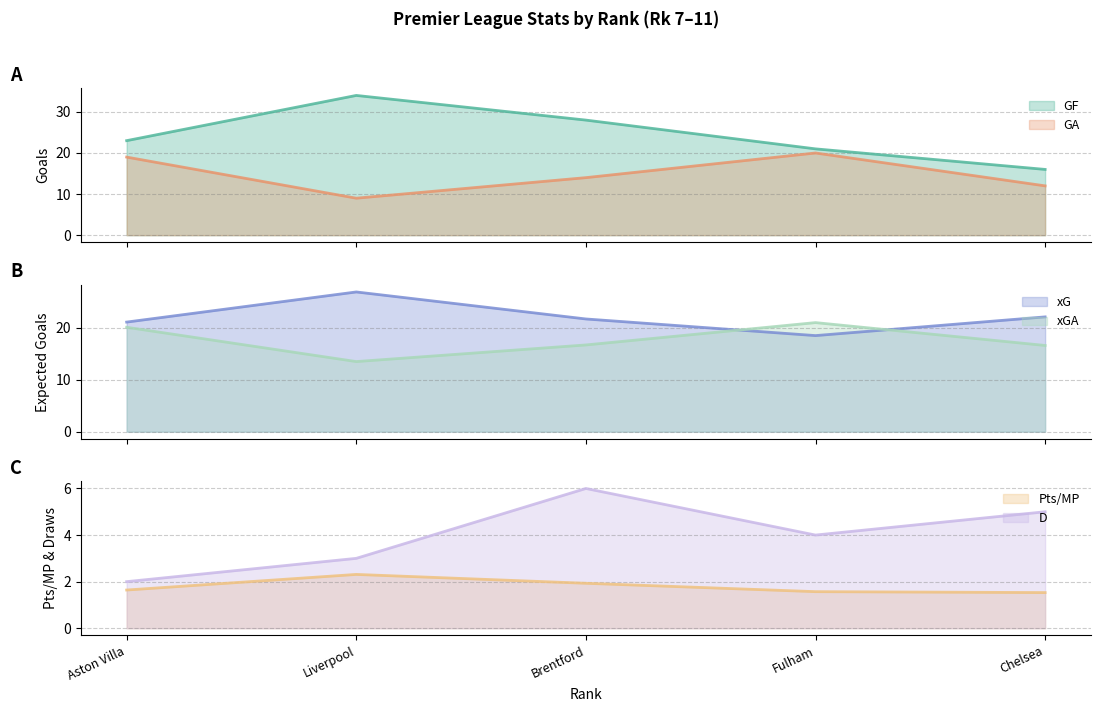

List the labels in order of GF value, smallest first.

Chelsea, Fulham, Aston Villa, Brentford, Liverpool